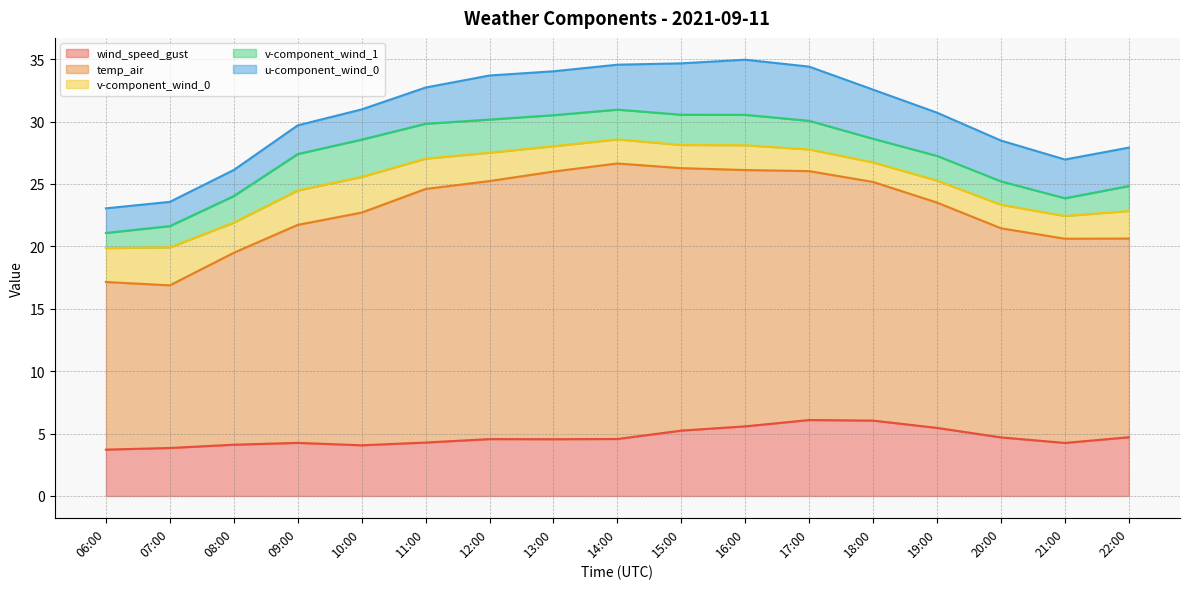

What is the average value of the v-component_wind_1 series?

2.2